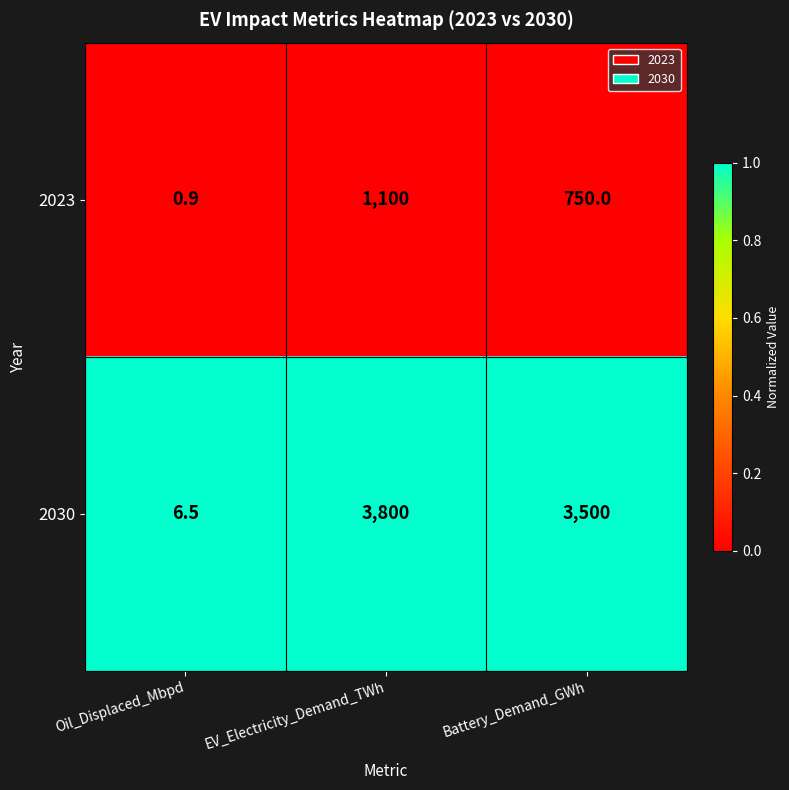

Is it true that 2030 equals 3500.0 at Battery_Demand_GWh?

True